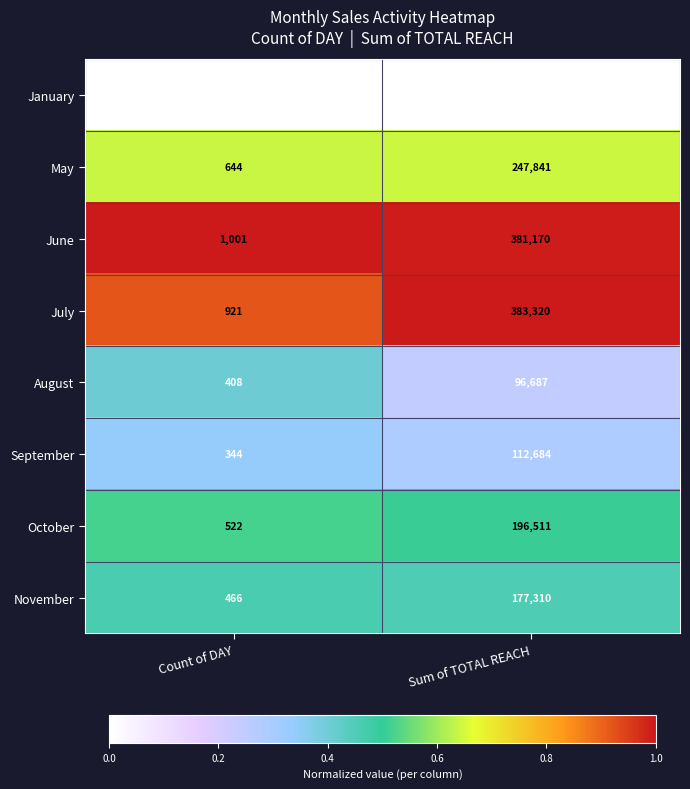

True or false: January has a value of 13 at Count of DAY.

False